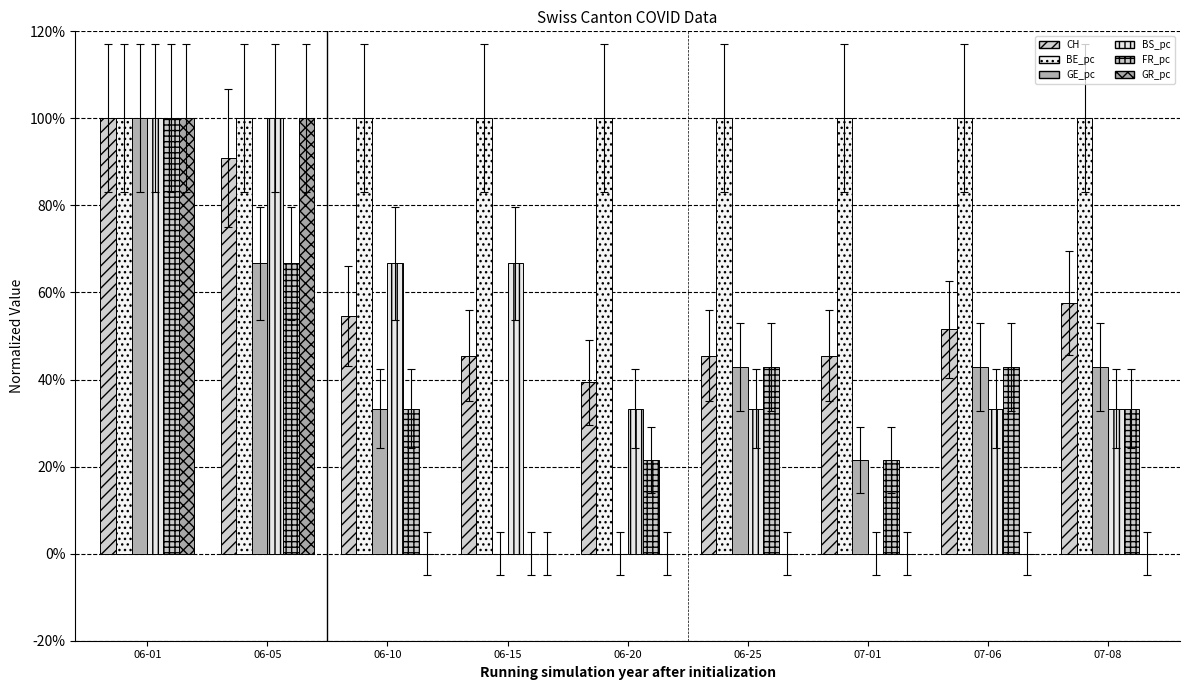

Are the bars horizontal?

No